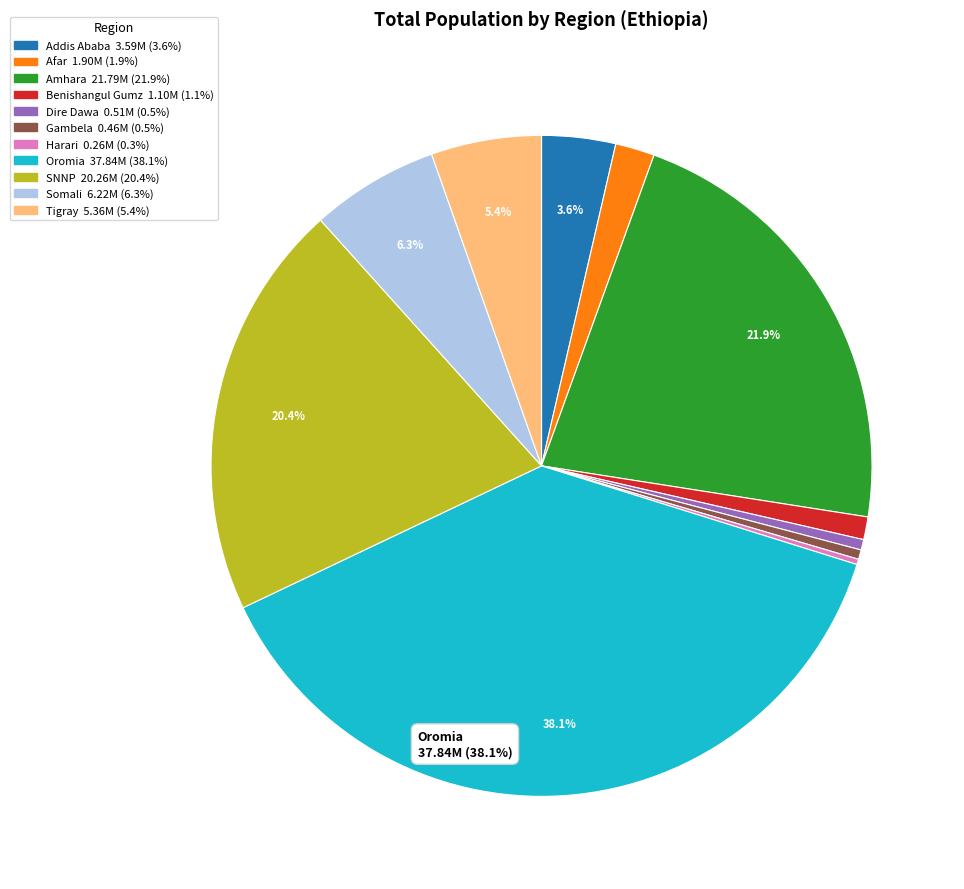

The Dire Dawa slice represents 1% of the pie. True or false?

True